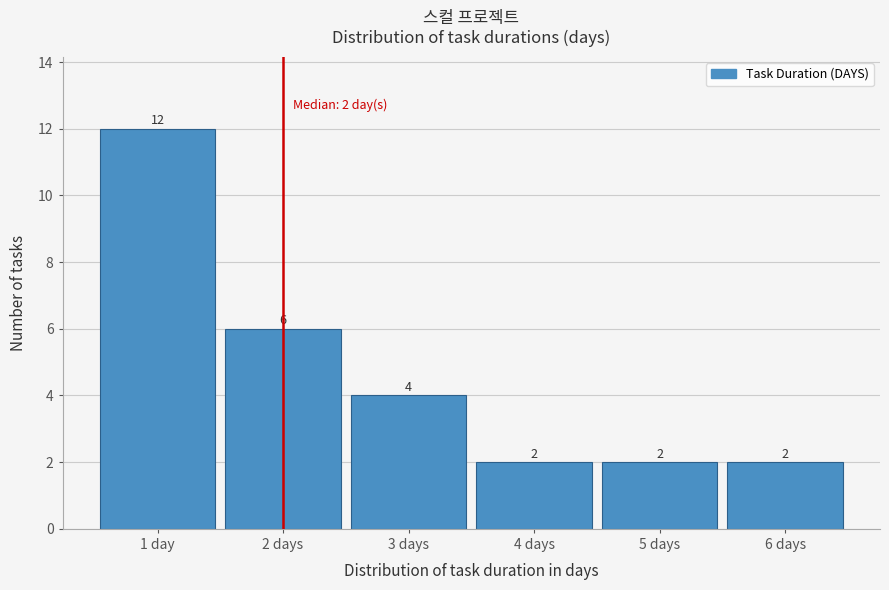

Reading right to left, extract all data points from this chart.

2	2	2	4	6	12